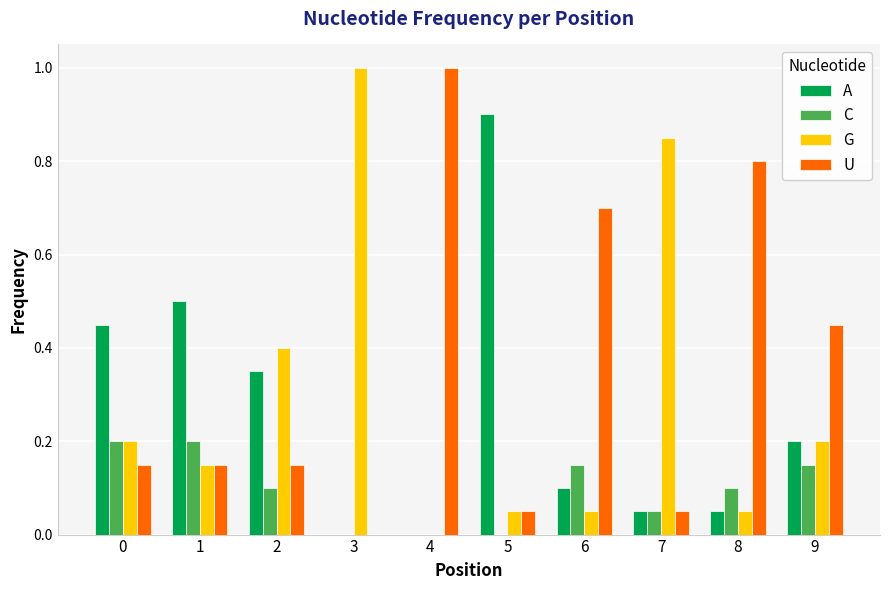

True or false: U has a value of 0.1 at 5.

True